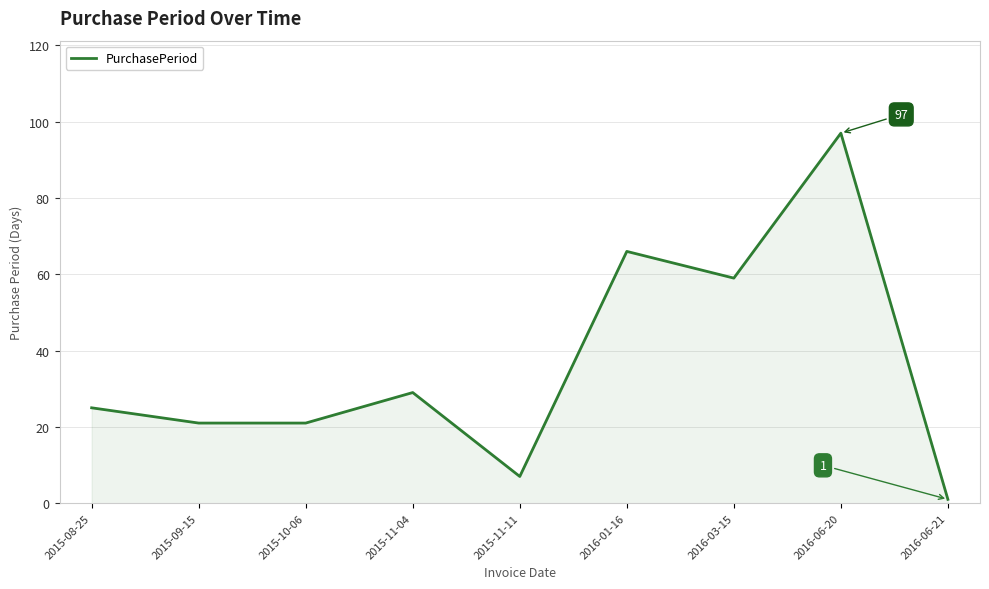

How many lines are shown in the chart?

1